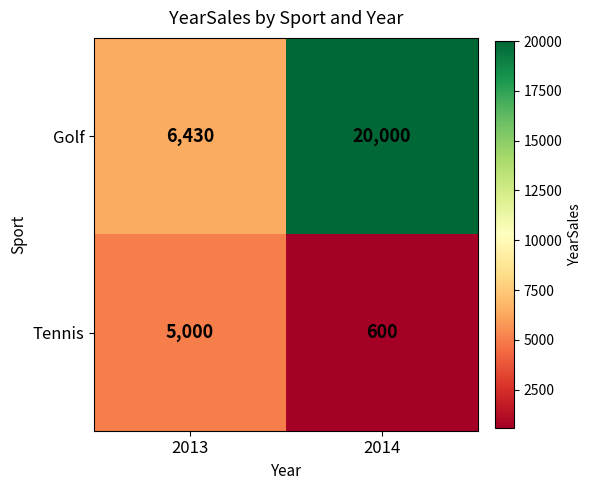

Where is Golf nearest to the value 13215?

2013